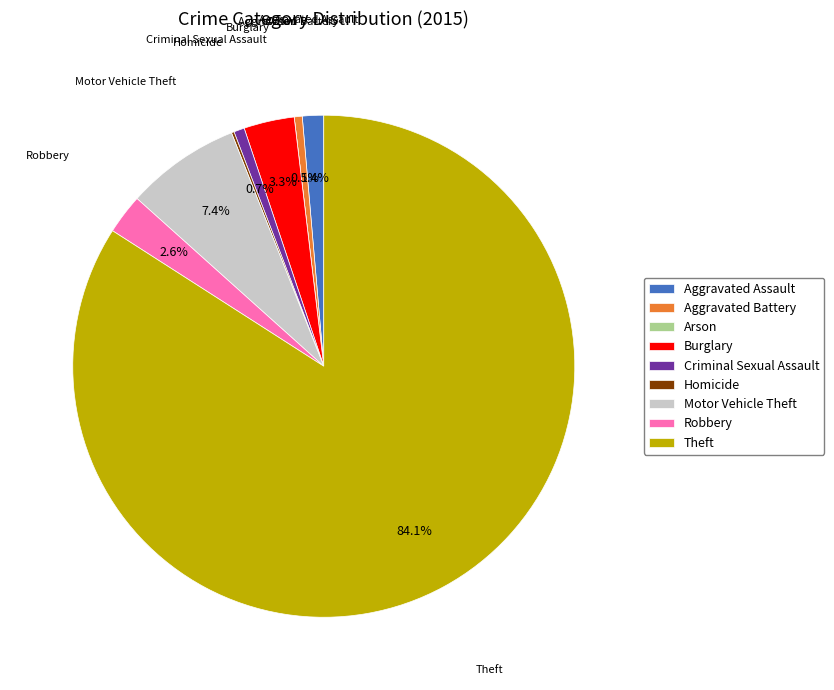

Which slice is the largest?

Theft